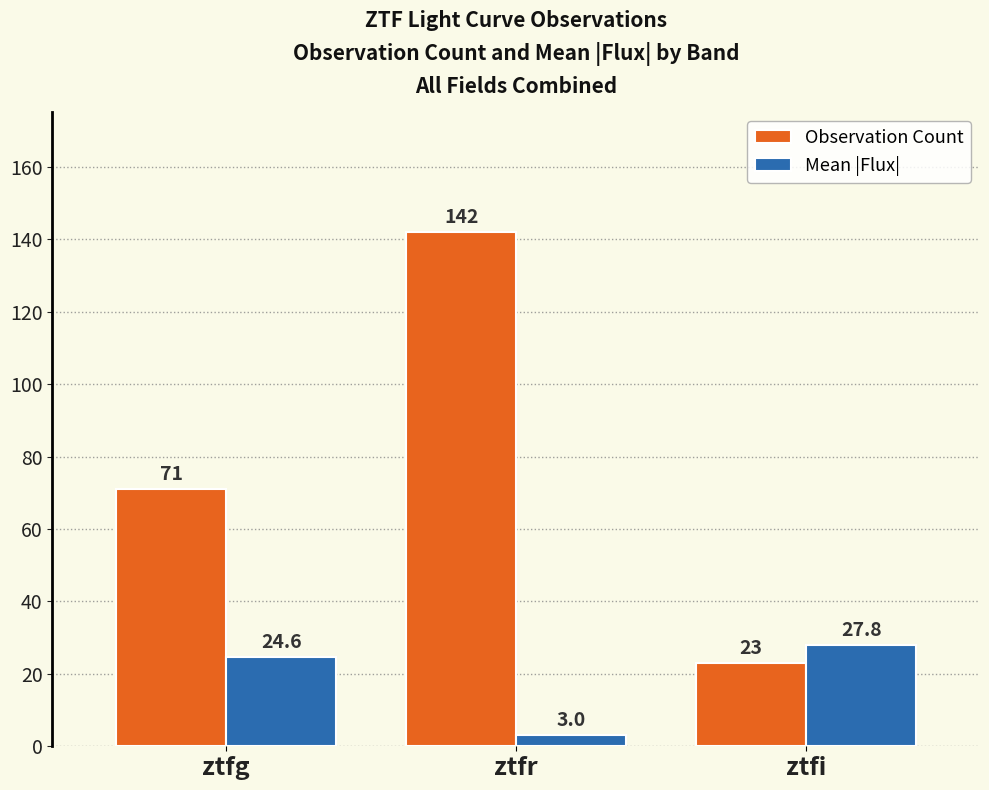

How many Observation Count values are between 23 and 142?

3